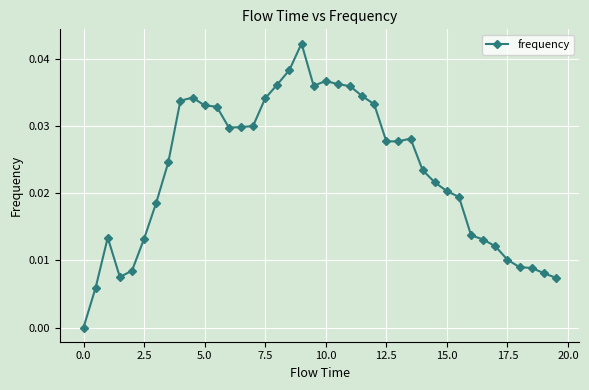

True or false: the data has more than 2 interior local peaks.

True